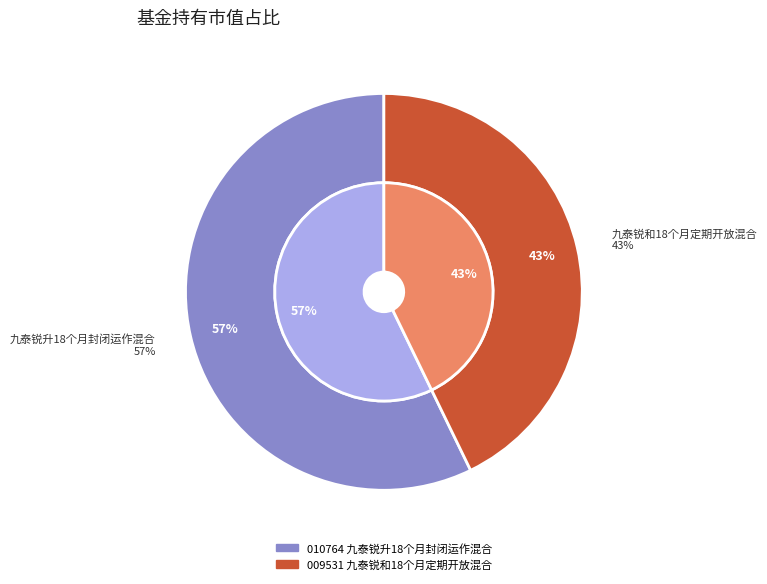

To the nearest percent, what portion does 九泰锐和18个月定期开放混合 represent?

43%